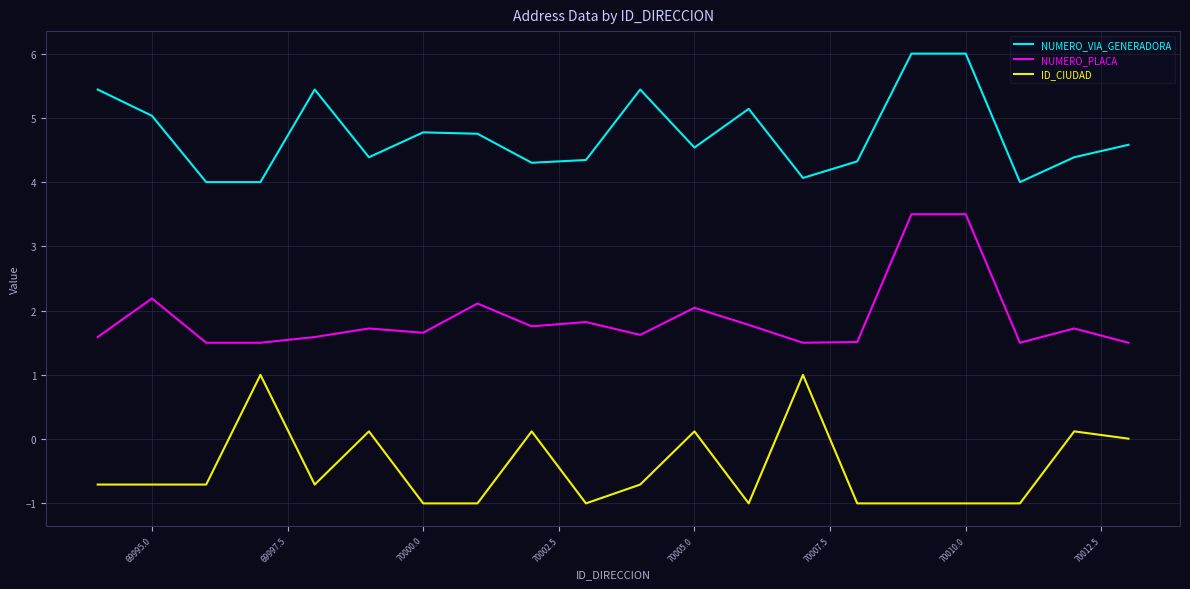

True or false: NUMERO_VIA_GENERADORA and ID_CIUDAD cross at least once.

False